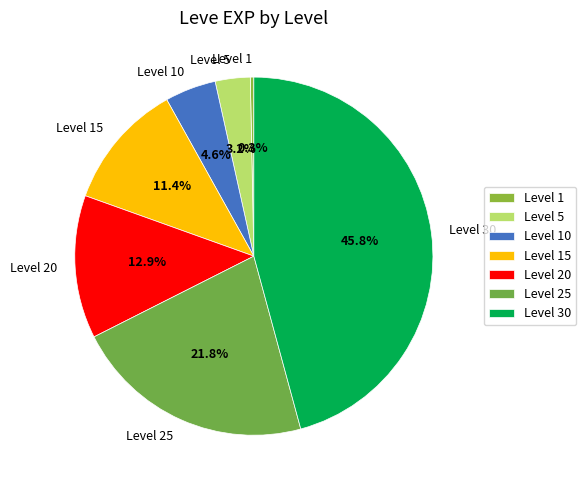

What percentage do Level 1 and Level 30 together represent?

46.1%